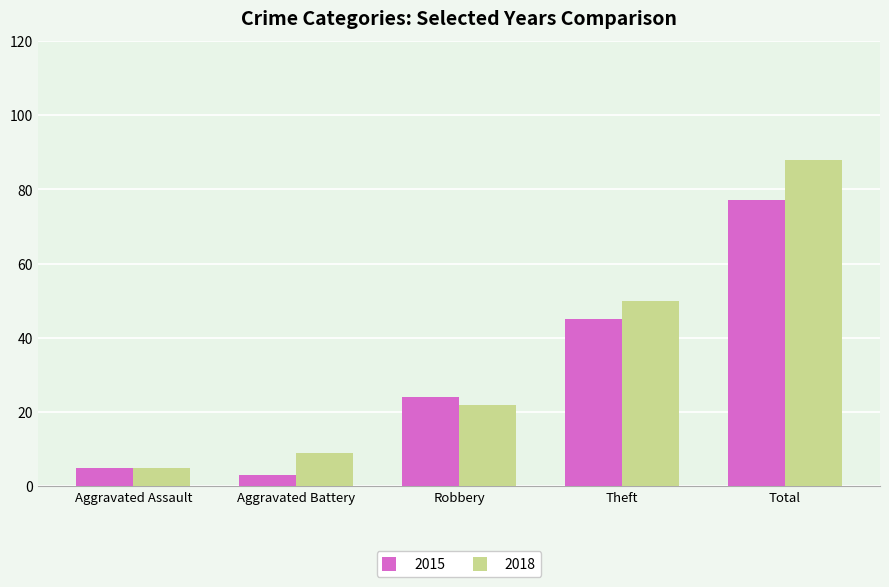

Where is 2015 nearest to the value 40?

Theft